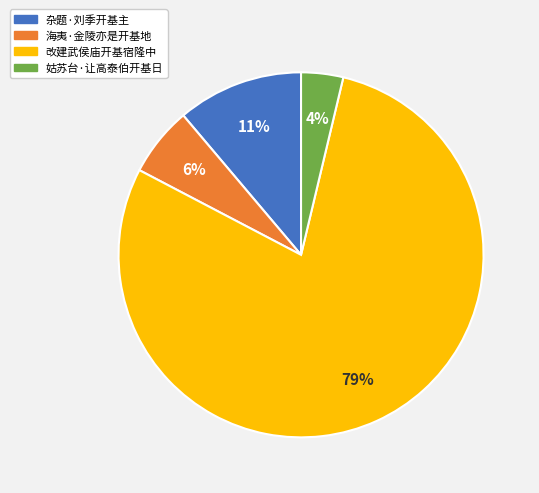

Does 杂题·刘季开基主 account for over 50% of the chart?

No